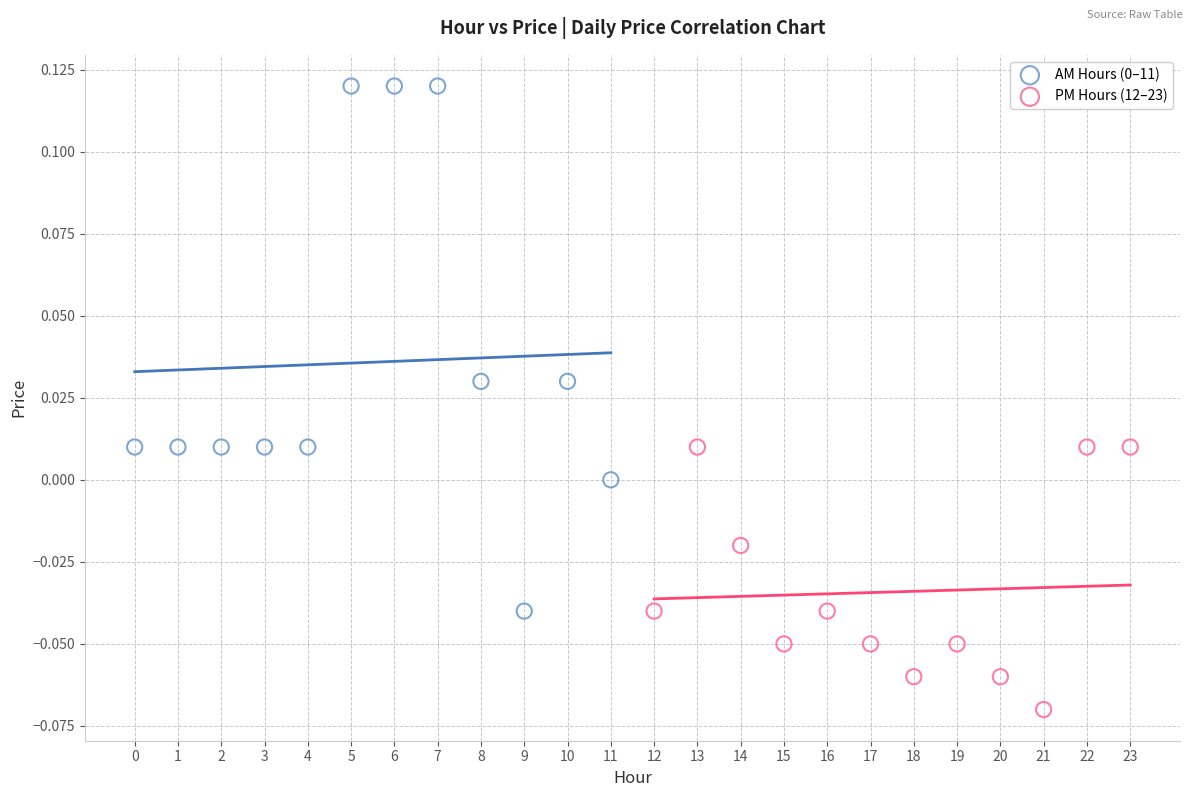

Which series reaches the minimum Y coordinate?

PM Hours (12–23)